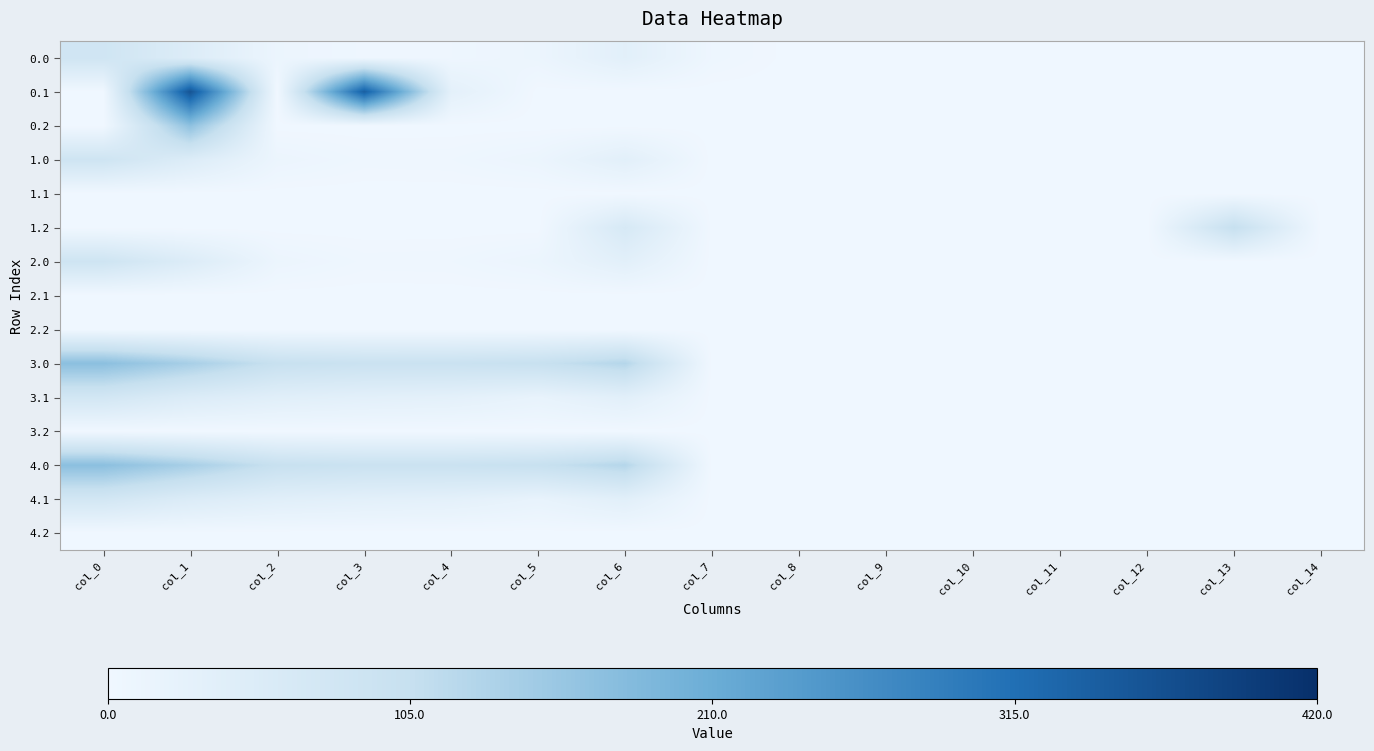

Between col_10 and col_14, which is larger?

col_10